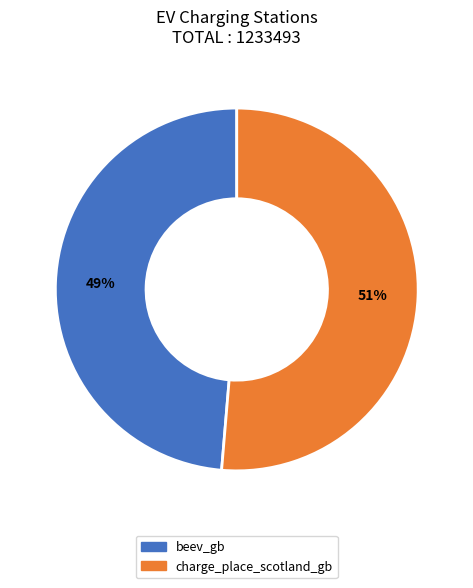

To the nearest percent, what percentage of the pie is beev_gb?

49%